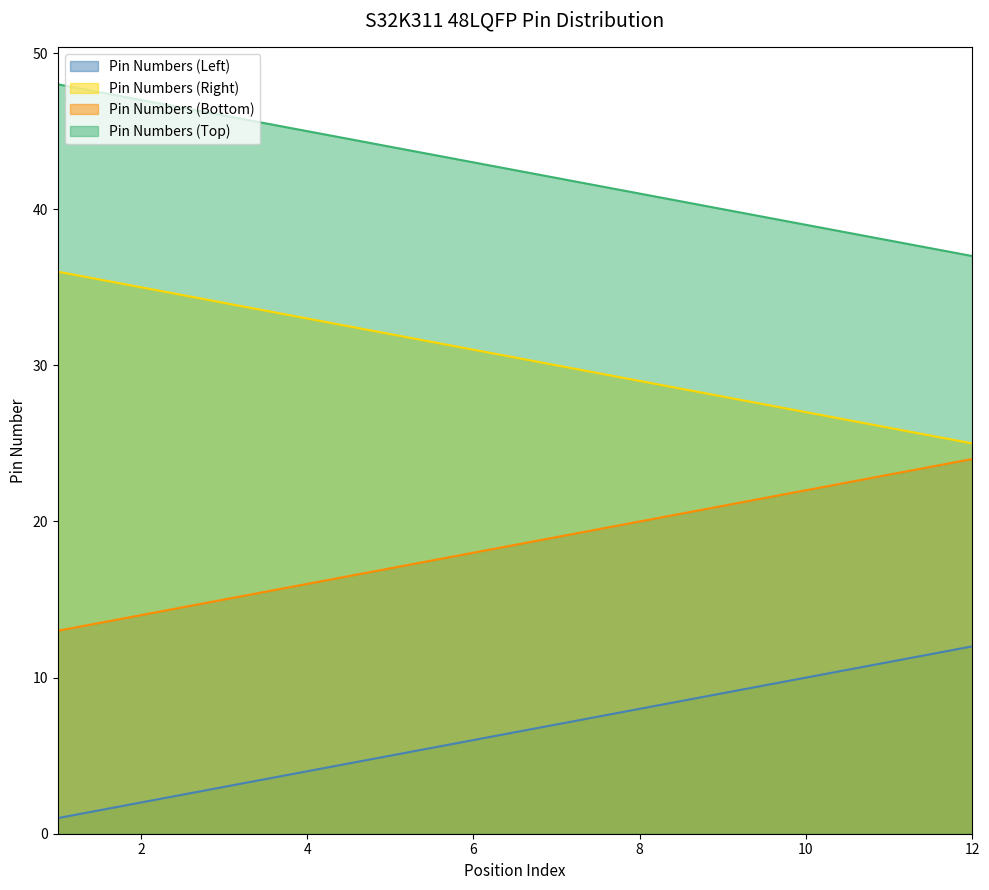

List the labels in order of Pin Numbers (Bottom) value, smallest first.

1, 2, 3, 4, 5, 6, 7, 8, 9, 10, 11, 12